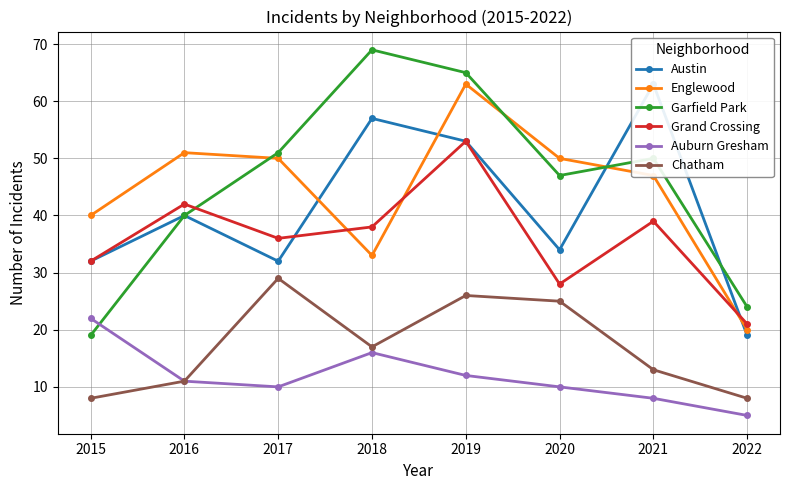

What are all the series names shown in the legend?

Austin, Englewood, Garfield Park, Grand Crossing, Auburn Gresham, Chatham